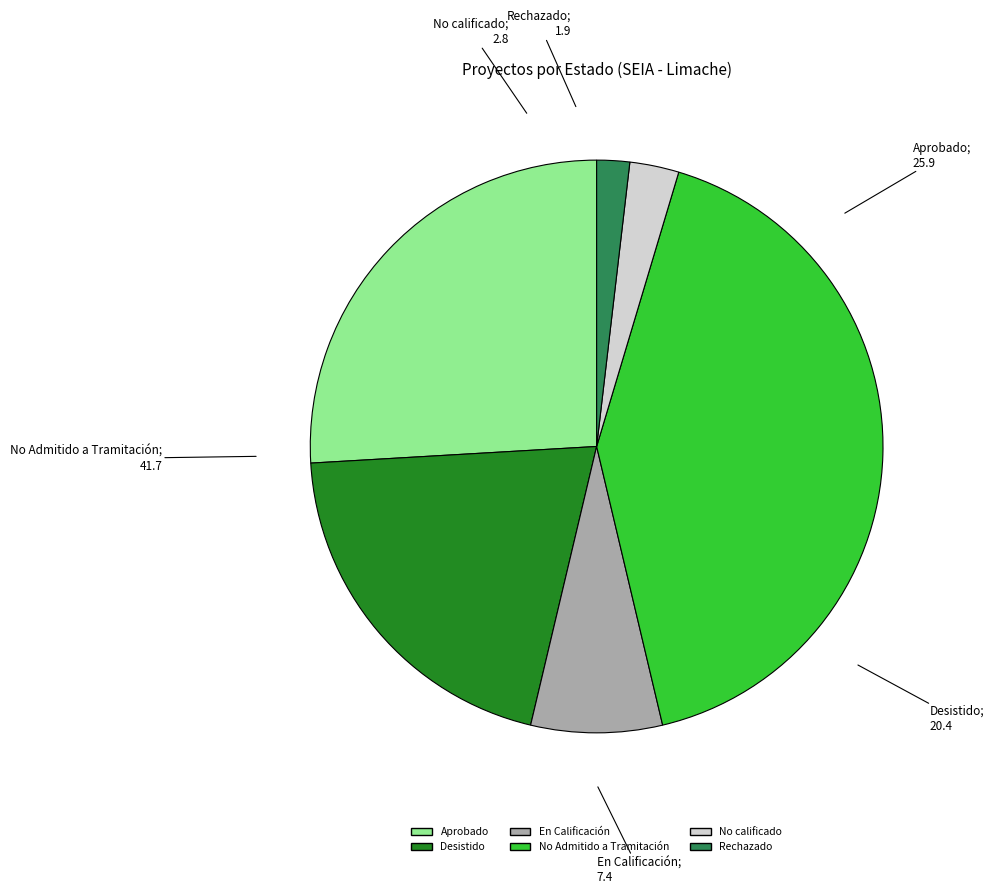

The No calificado slice represents 3% of the pie. True or false?

True